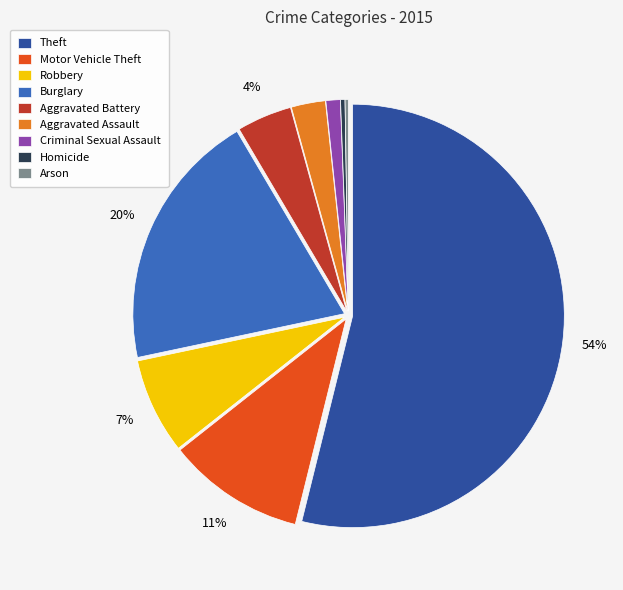

Is the sum of Motor Vehicle Theft and Criminal Sexual Assault greater than half?

No